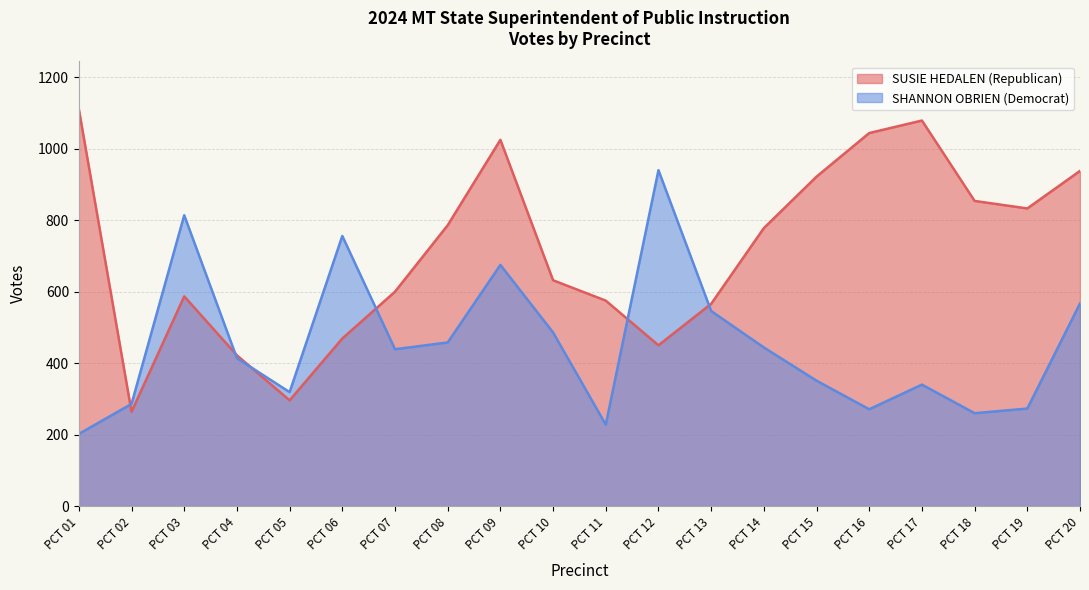

The SUSIE HEDALEN (Republican) series shows 854 at PCT 18. True or false?

True